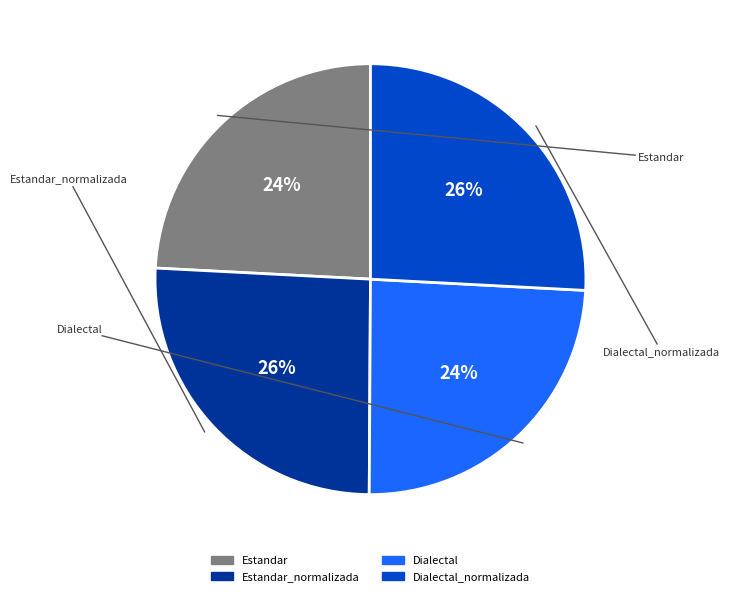

Is there any slice that represents more than half of the pie?

No